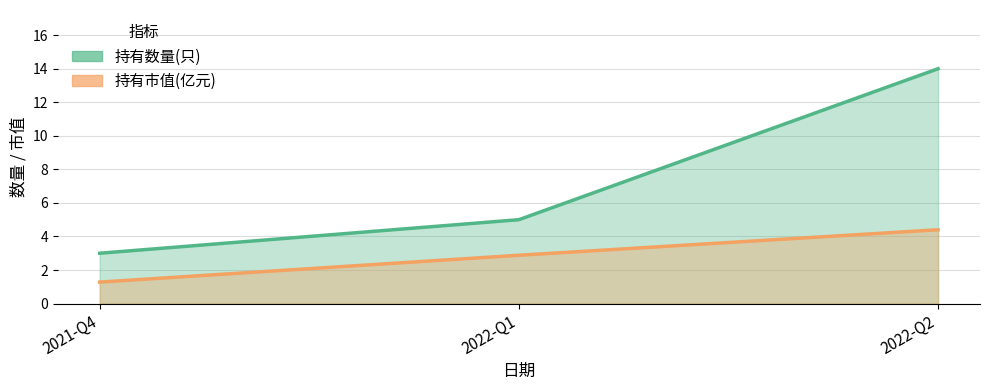

Where is 持有市值(亿元) nearest to the value 2?

2021-Q4